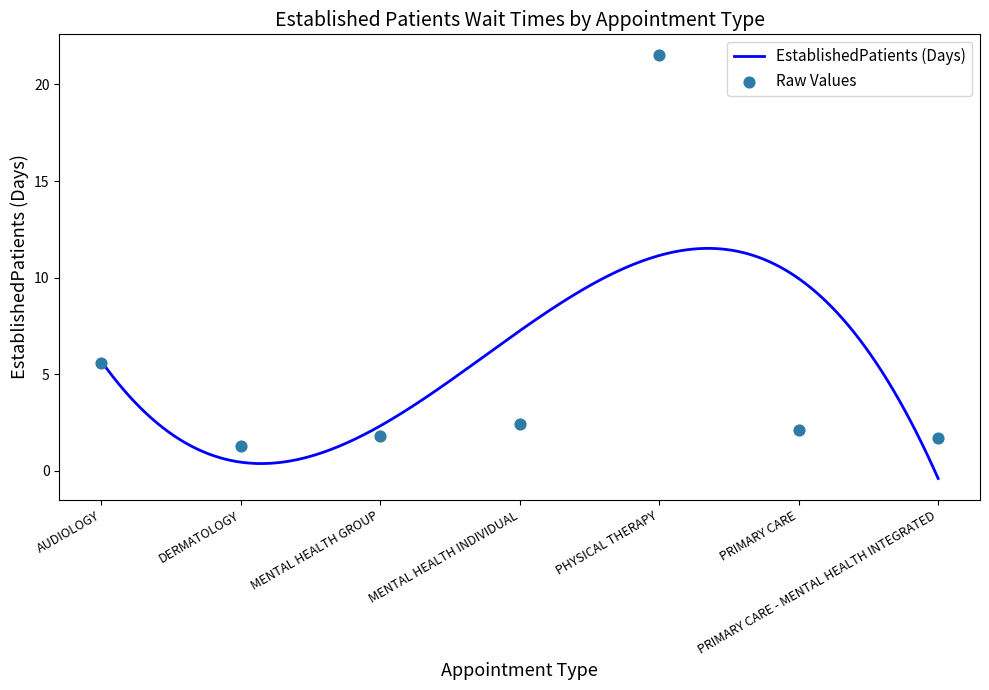

What is the change in value from DERMATOLOGY to PRIMARY CARE?

+0.8